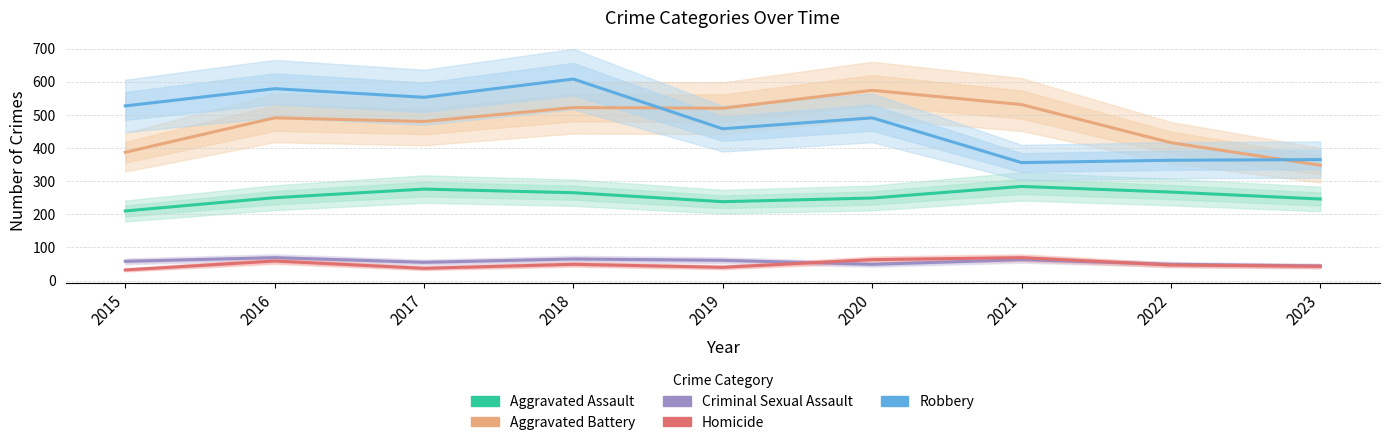

Which series has the largest range (max minus min)?

Robbery